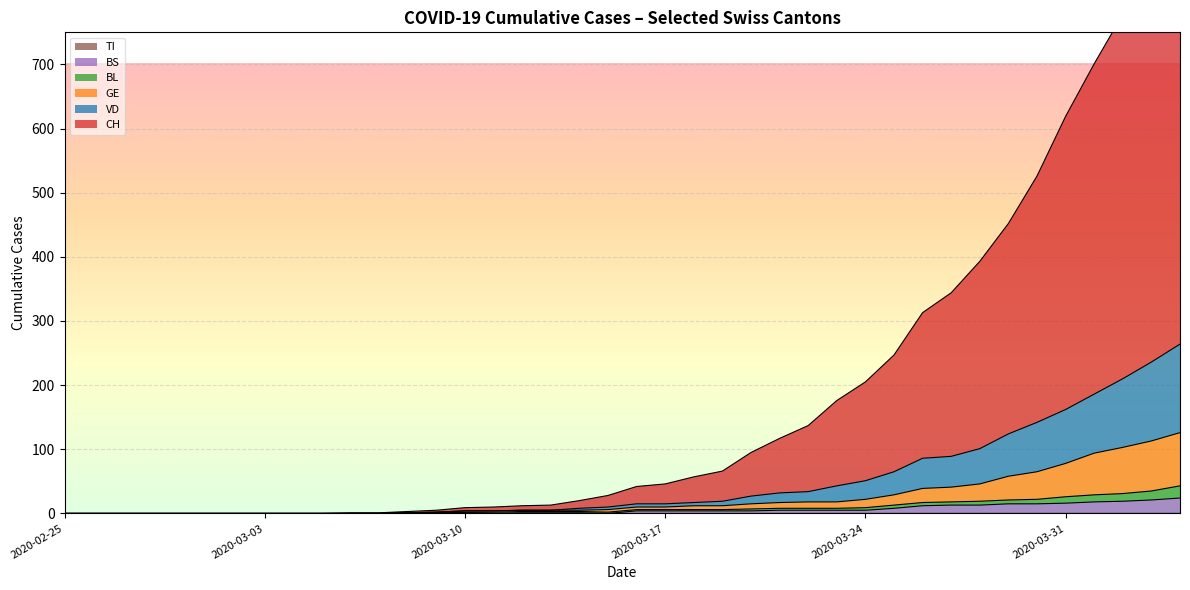

What is the greatest value displayed?

951